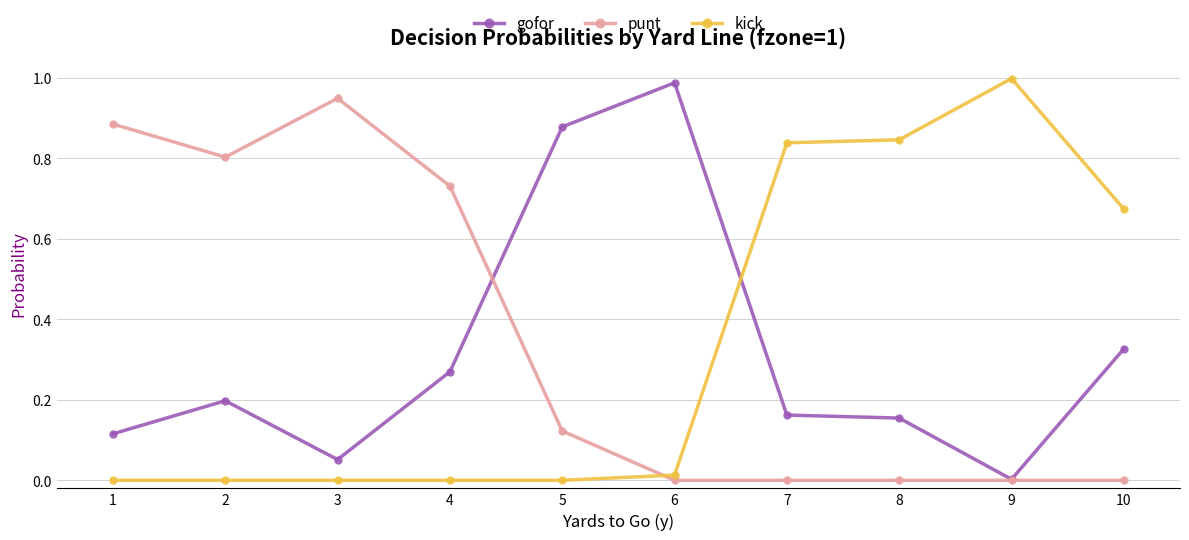

Rank the series at 3 from lowest to highest value.

kick, gofor, punt